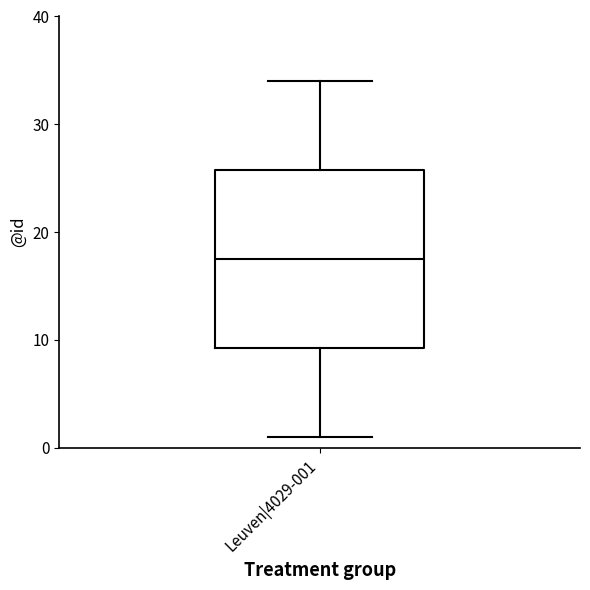

Transcribe this box plot: give where the median line is, the range the box spans, and where the two whiskers end, as read against the y-axis. The values are not printed on the chart, so give them approximately, as read against the axis.

median 18, box 9 to 26, whiskers 1 to 34